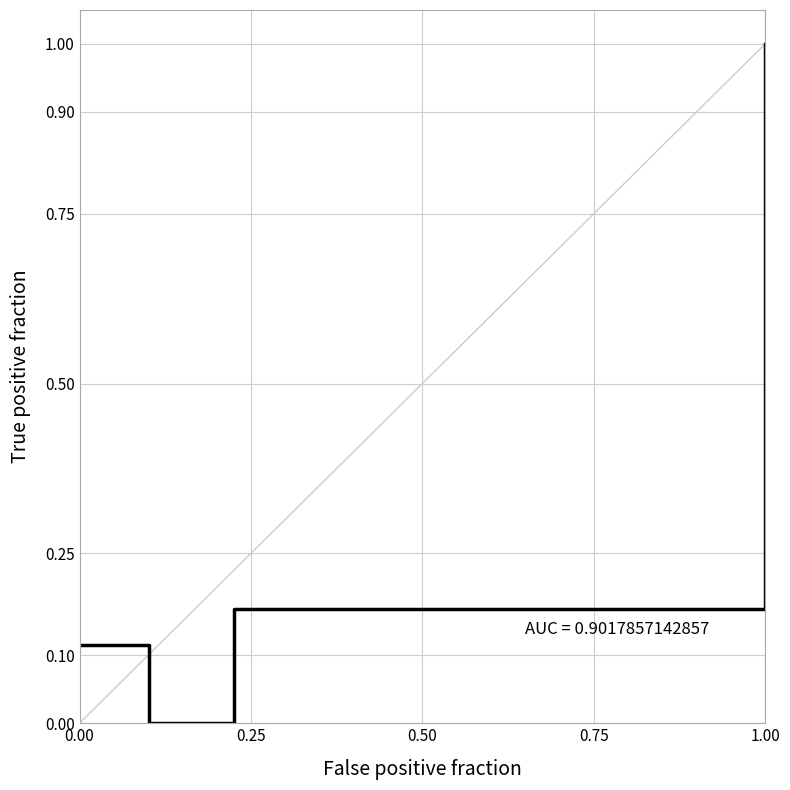

Count the values in the range 0 to 1.

4